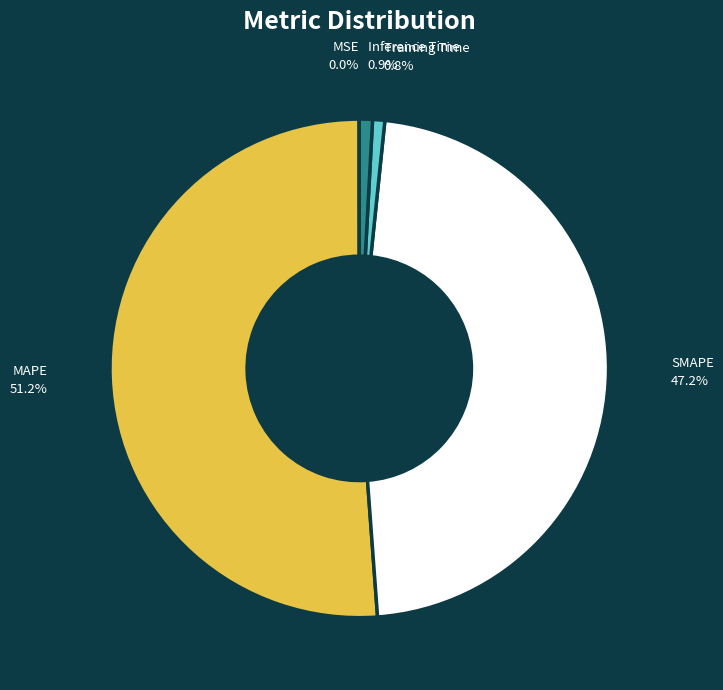

Which category accounts for the majority?

MAPE